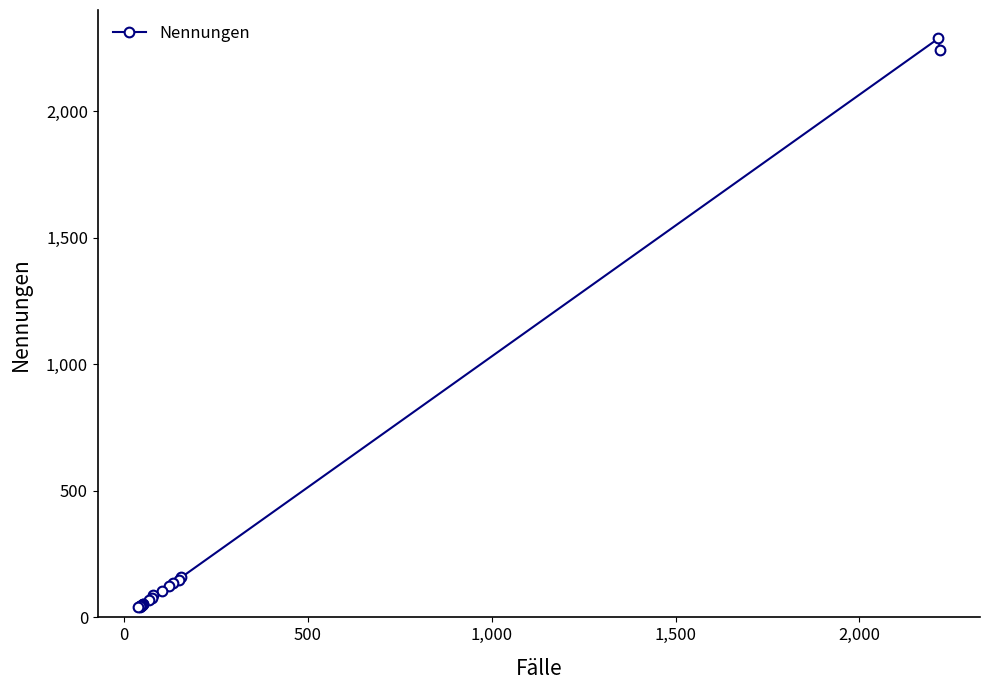

How many data points does each series have?

20